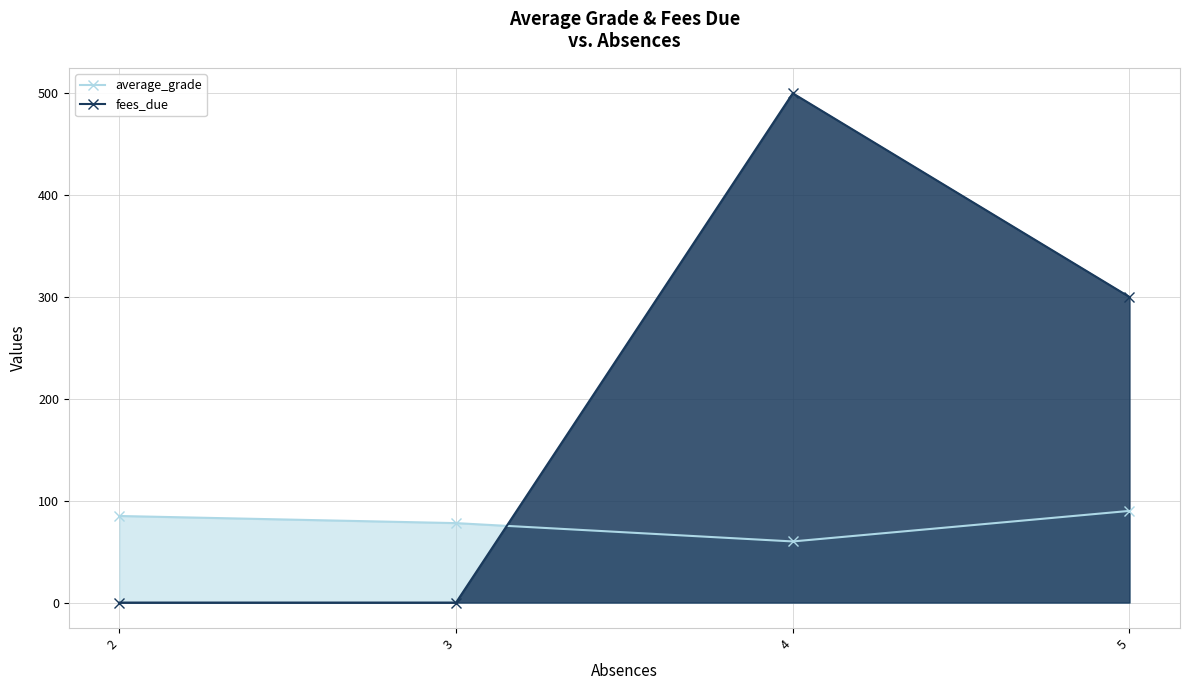

At how many categories does at least one series exceed 490?

1